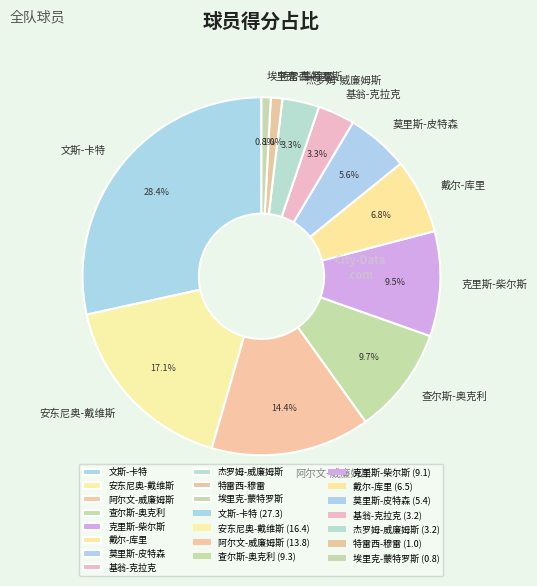

Count the number of slices in the pie.

11